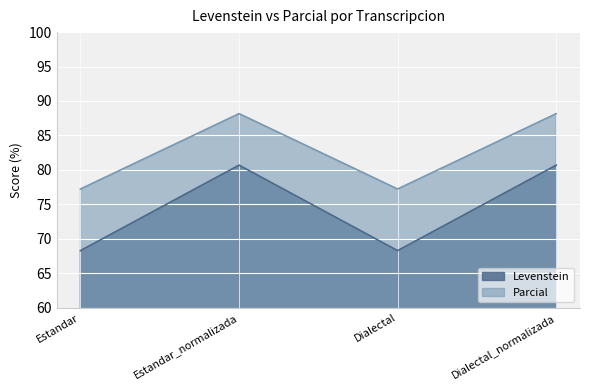

What position from the left is Estandar?

1